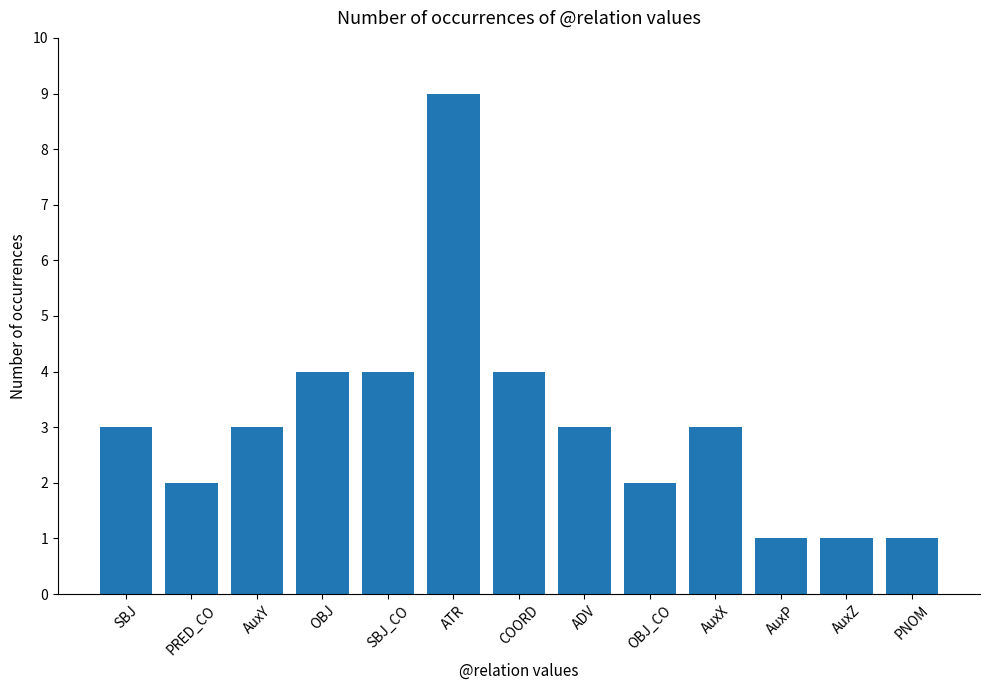

How many values are between 2 and 4?

9